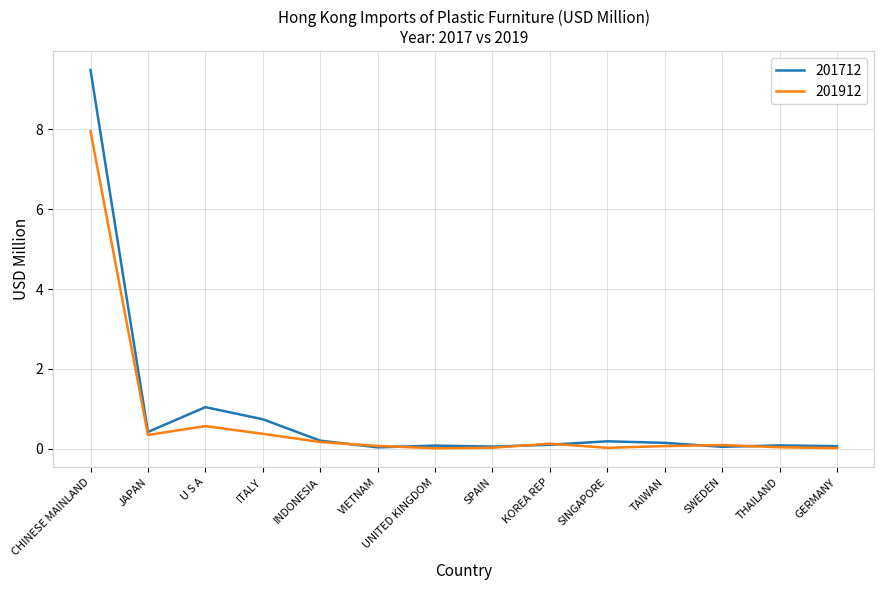

What is the difference between the maximum and second lowest values in the 201712 series?

9.4